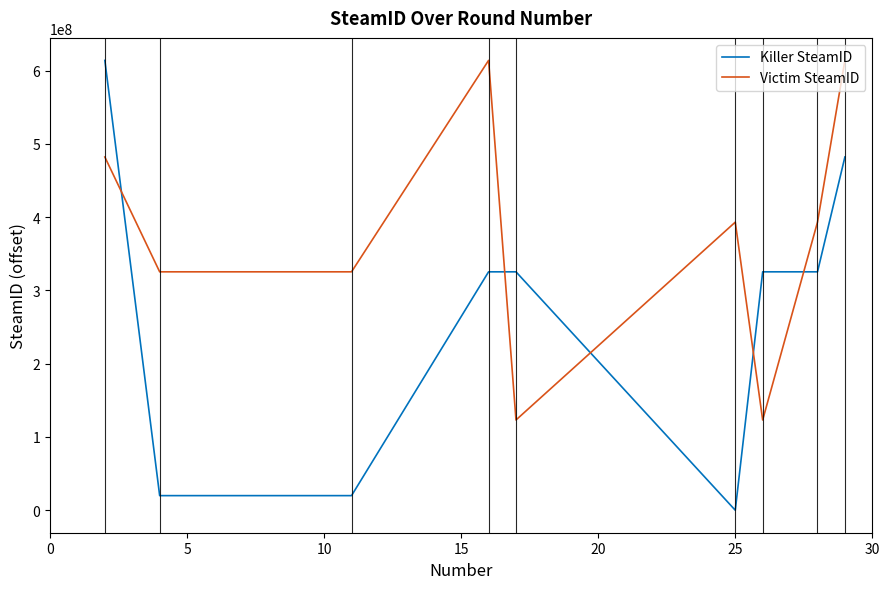

How many intersections are there between Victim SteamID and Killer SteamID?

5